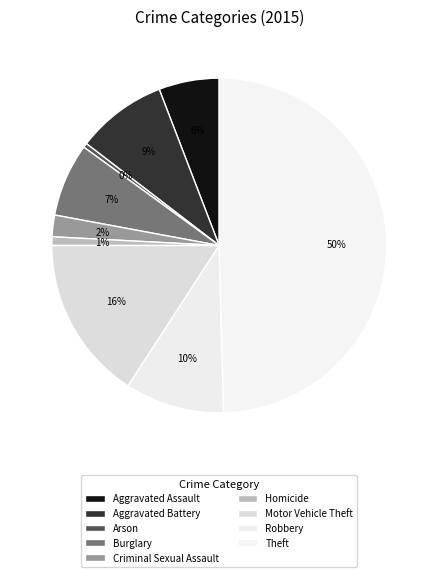

How many segments does this pie chart have?

9